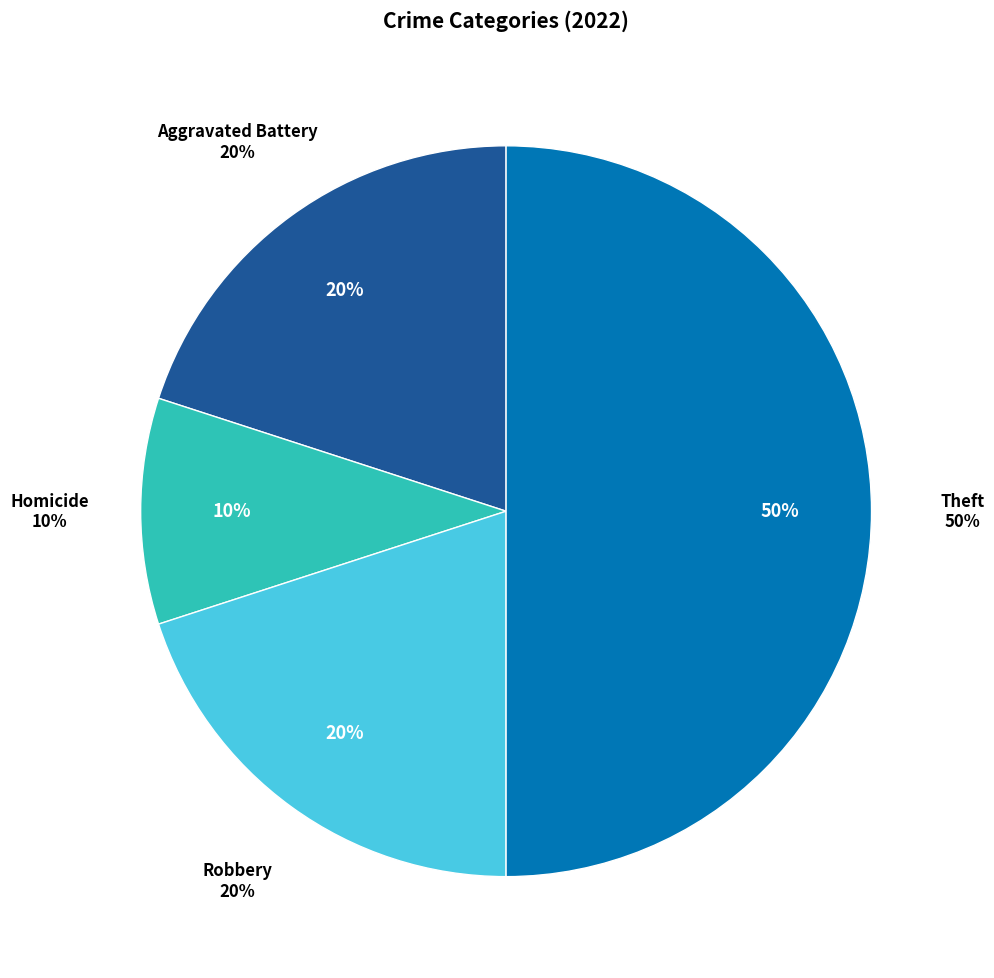

Count the number of slices in the pie.

7